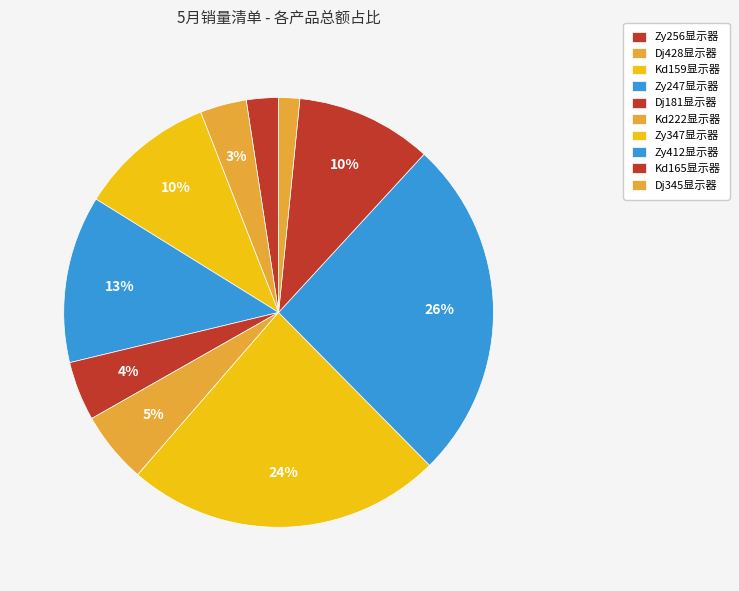

Approximately how many times larger is the value at Kd222显示器 compared to Dj428显示器?

1.5